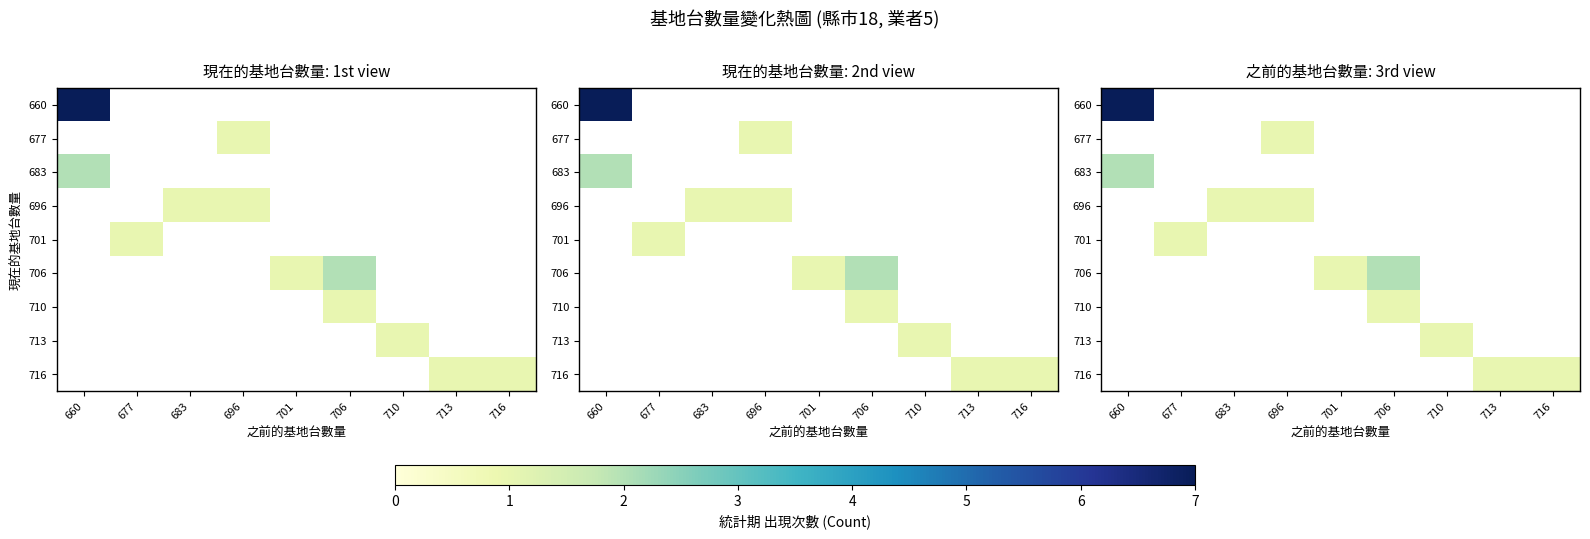

Which label corresponds to the largest value in the chart?

660